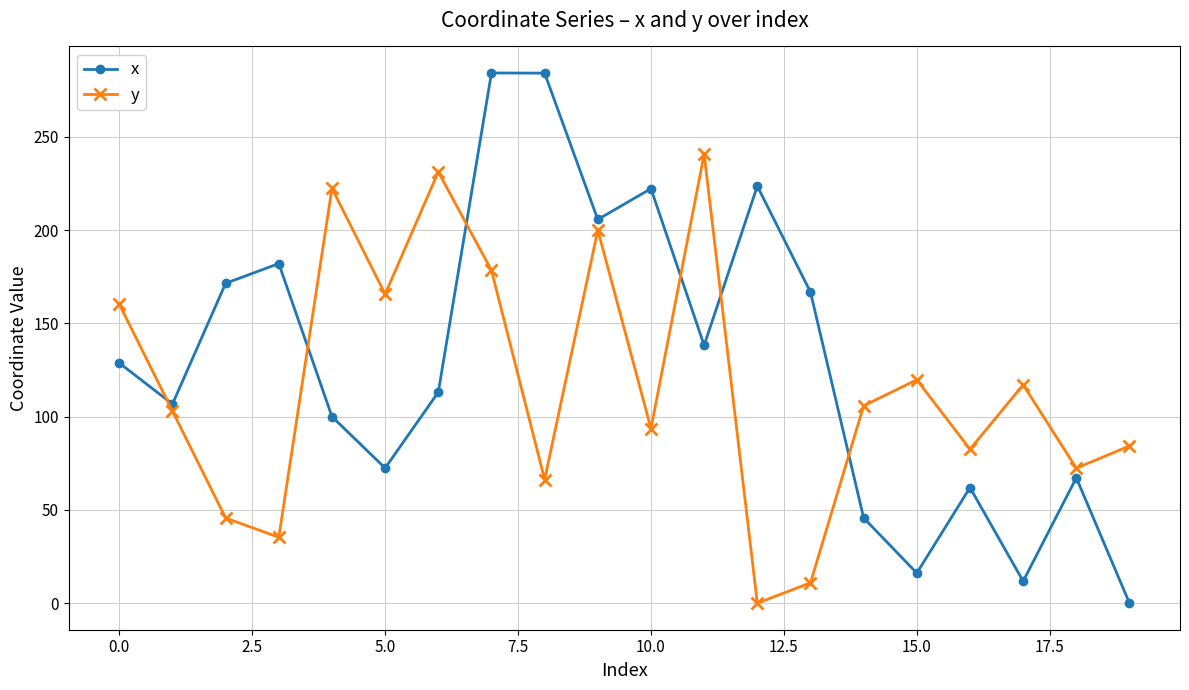

What is the maximum value for y?

240.8